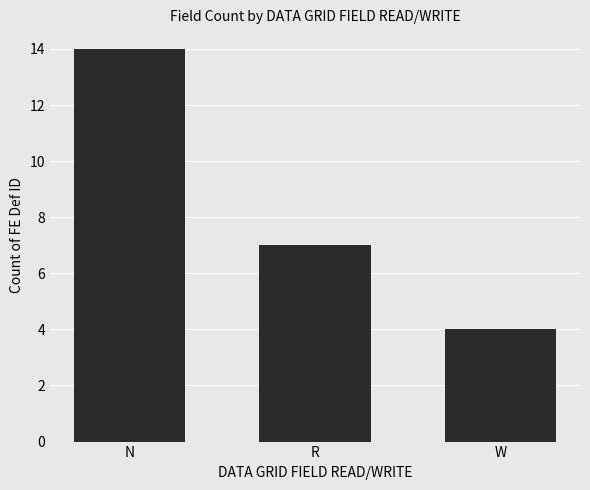

List the labels in order of value, largest first.

N, R, W